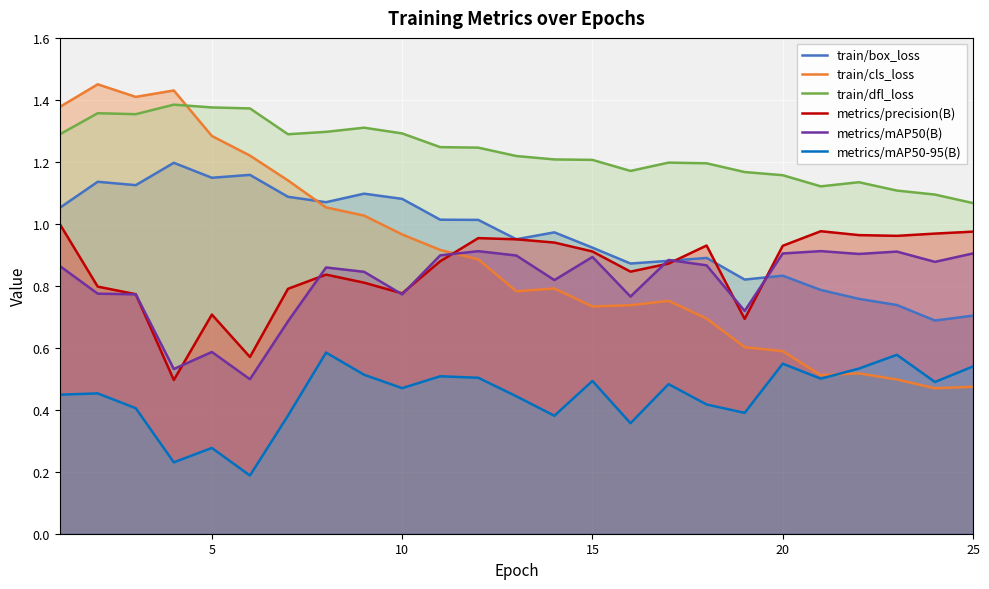

Reading right to left, what are all the values shown in this chart?

train/box_loss: 0.7	0.7	0.7	0.8	0.8	0.8	0.8	0.9	0.9	0.9	0.9	1.0	1.0	1.0	1.0	1.1	1.1	1.1	1.1	1.2	1.1	1.2	1.1	1.1	1.1
train/cls_loss: 0.5	0.5	0.5	0.5	0.5	0.6	0.6	0.7	0.8	0.7	0.7	0.8	0.8	0.9	0.9	1.0	1.0	1.1	1.1	1.2	1.3	1.4	1.4	1.5	1.4
train/dfl_loss: 1.1	1.1	1.1	1.1	1.1	1.2	1.2	1.2	1.2	1.2	1.2	1.2	1.2	1.2	1.2	1.3	1.3	1.3	1.3	1.4	1.4	1.4	1.4	1.4	1.3
metrics/precision(B): 1.0	1.0	1.0	1.0	1.0	0.9	0.7	0.9	0.9	0.8	0.9	0.9	0.9	1.0	0.9	0.8	0.8	0.8	0.8	0.6	0.7	0.5	0.8	0.8	1.0
metrics/mAP50(B): 0.9	0.9	0.9	0.9	0.9	0.9	0.7	0.9	0.9	0.8	0.9	0.8	0.9	0.9	0.9	0.8	0.8	0.9	0.7	0.5	0.6	0.5	0.8	0.8	0.9
metrics/mAP50-95(B): 0.5	0.5	0.6	0.5	0.5	0.5	0.4	0.4	0.5	0.4	0.5	0.4	0.4	0.5	0.5	0.5	0.5	0.6	0.4	0.2	0.3	0.2	0.4	0.5	0.4